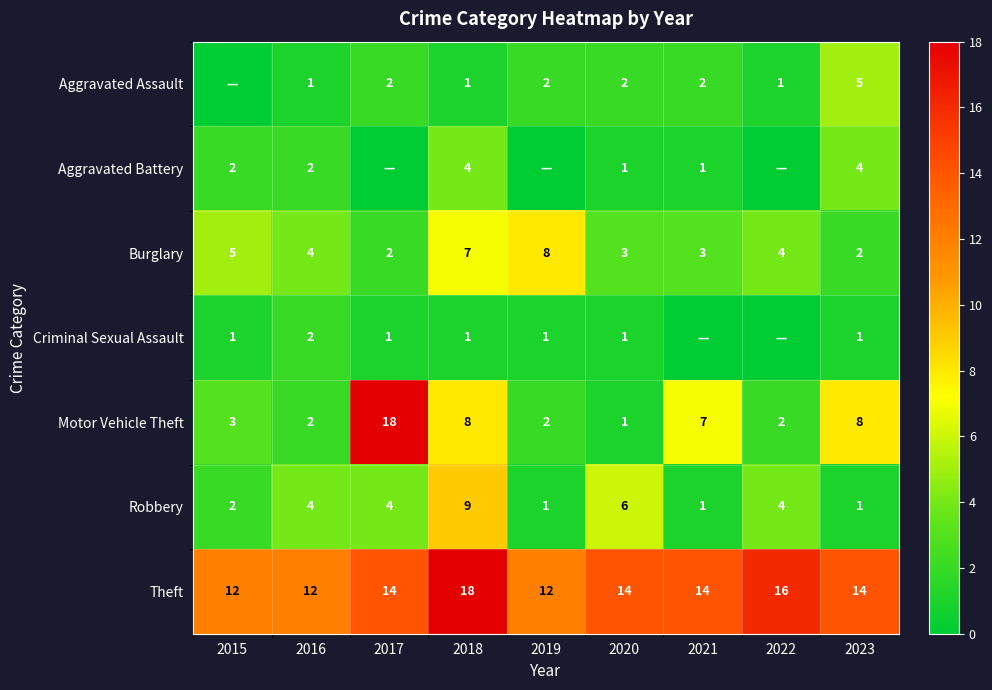

What is the total value across all series at 2015?

25